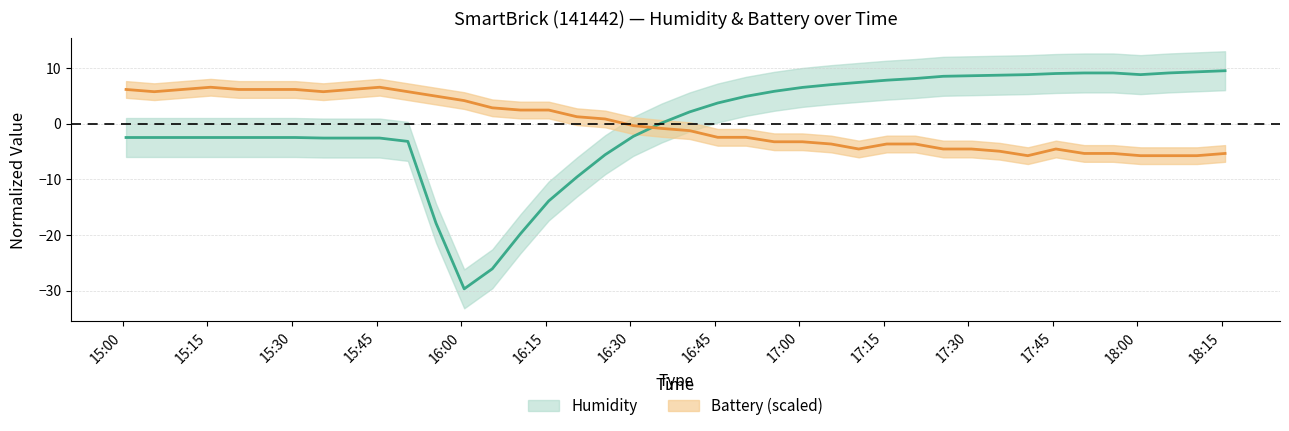

List the series in order of their overall mean, highest first.

Humidity, Battery